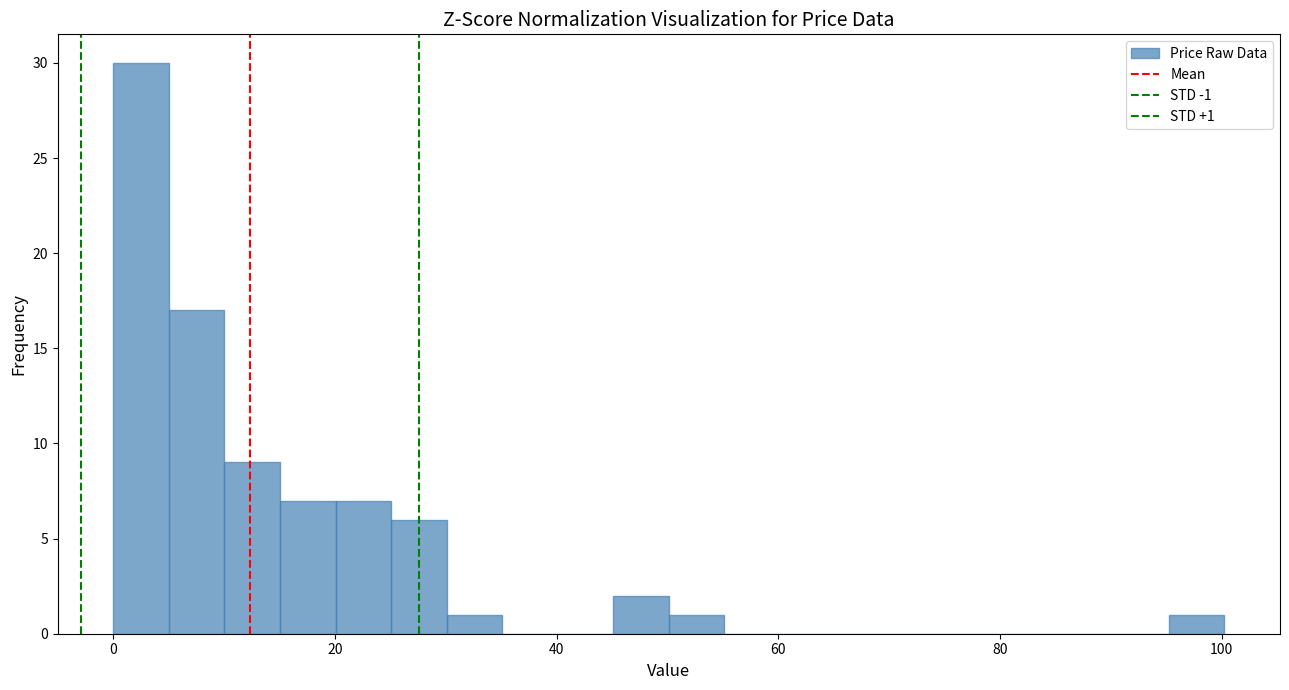

Read against the x-axis, roughly where is the centre of the tallest bar?

2